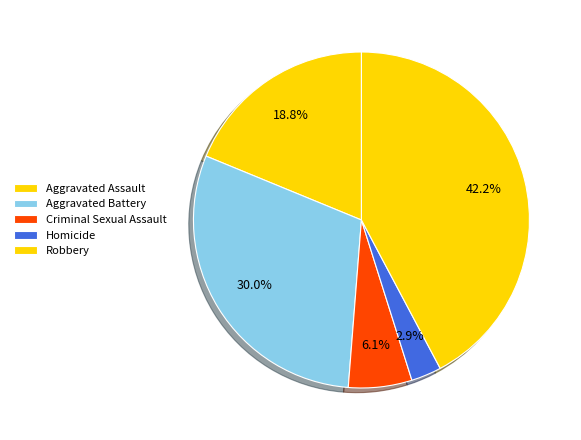

To the nearest percent, what is the difference between the largest and smallest slice percentages?

39%